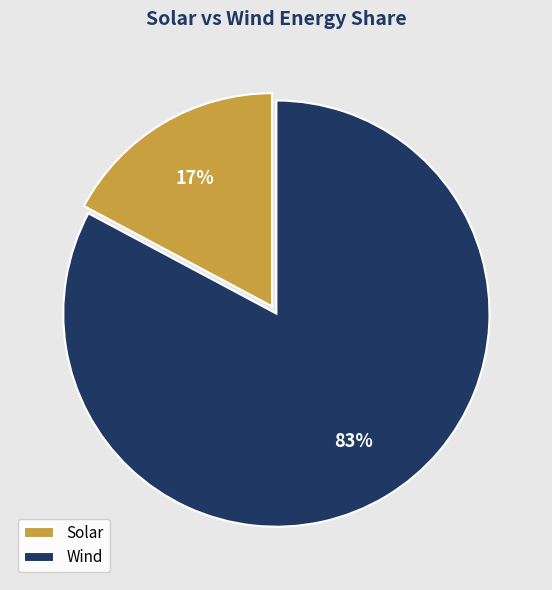

Count the number of slices in the pie.

2